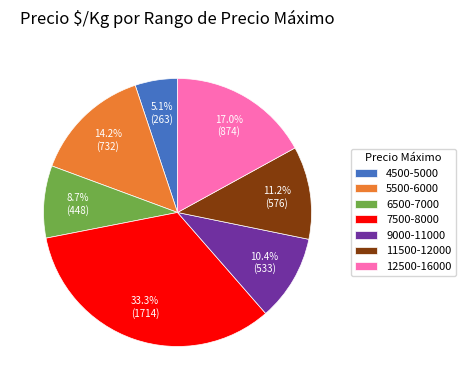

Does 6500-7000 account for over 50% of the chart?

No